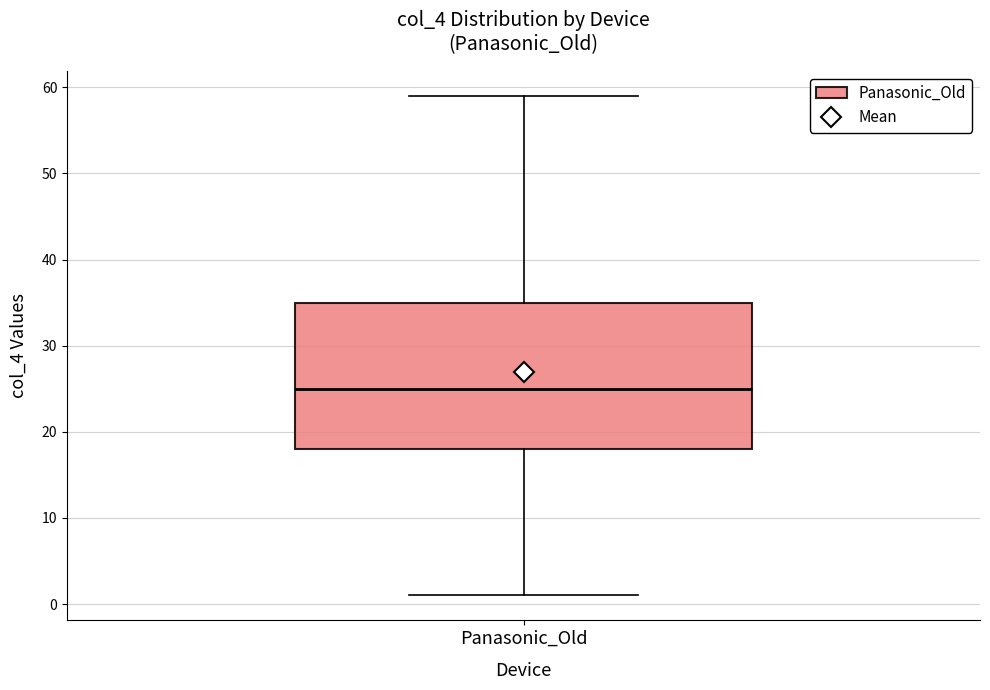

Read this box plot against the y-axis: the position of the median line, the range covered by the box, and the ends of both whiskers. The values are not printed on the chart, so give them approximately, as read against the axis.

median 25, box 18 to 35, whiskers 1 to 59